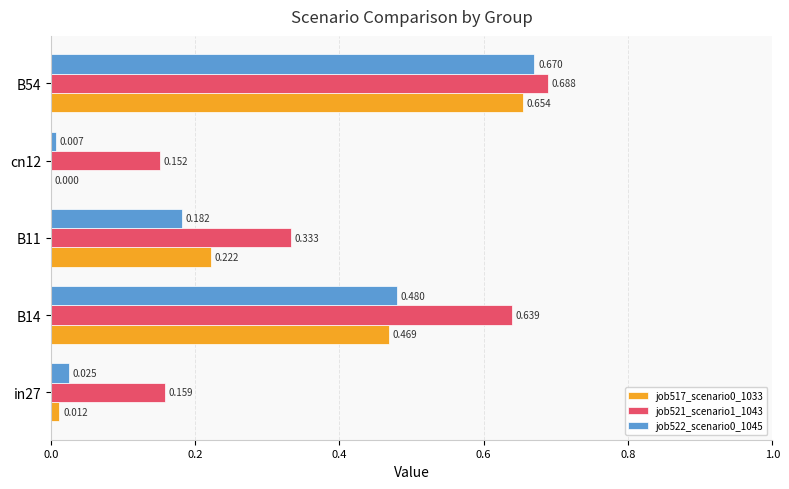

Is the value of job517_scenario0_1033 at cn12 greater than the value of job522_scenario0_1045 at B14?

No